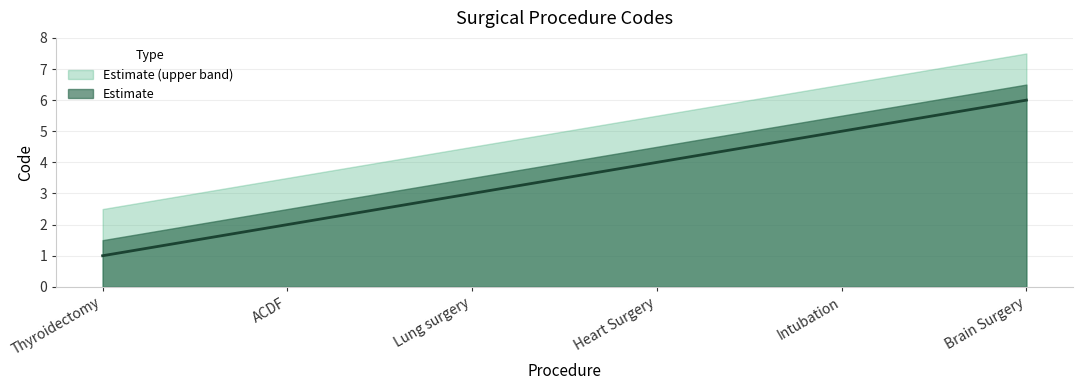

The value at Lung surgery is 5. True or false?

False